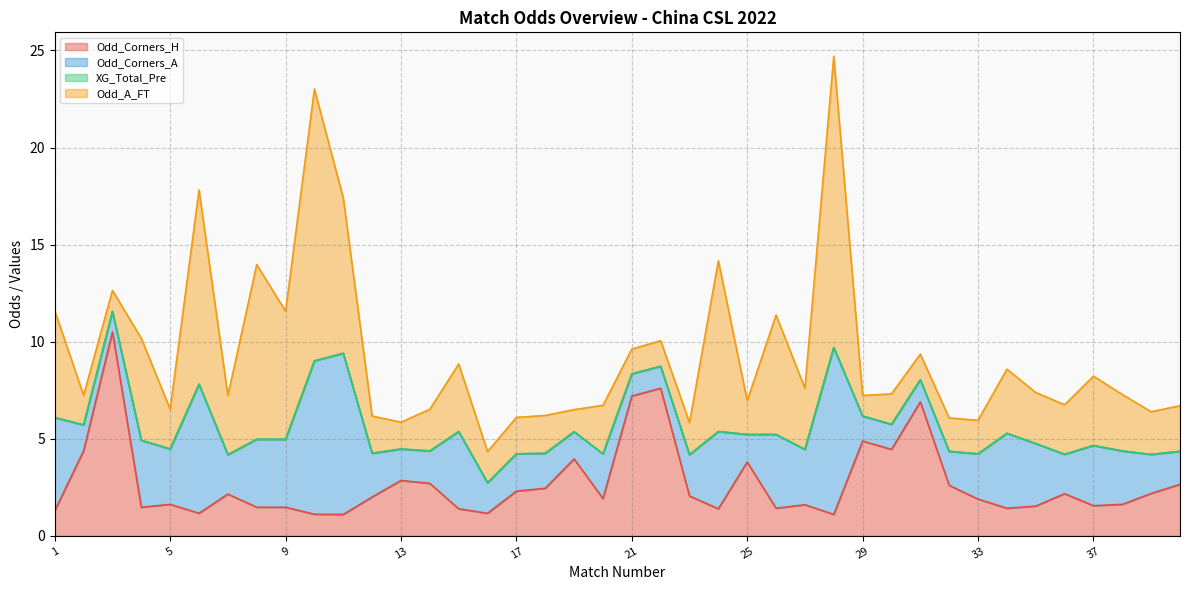

The value of Odd_Corners_A at 5 is 1.3. True or false?

False